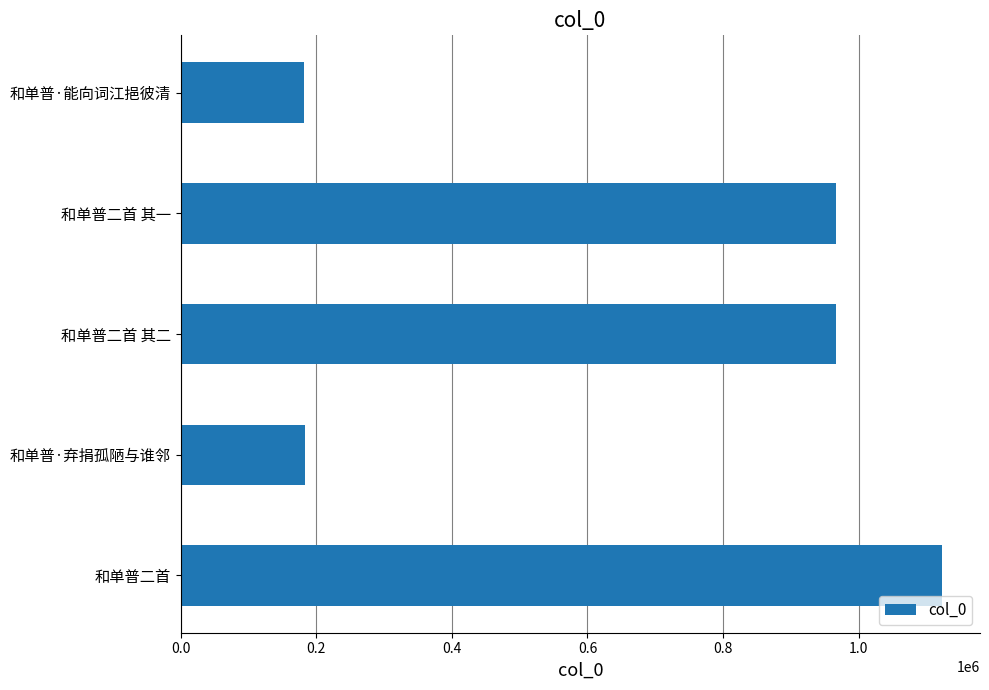

How many distinct data groups are displayed?

1